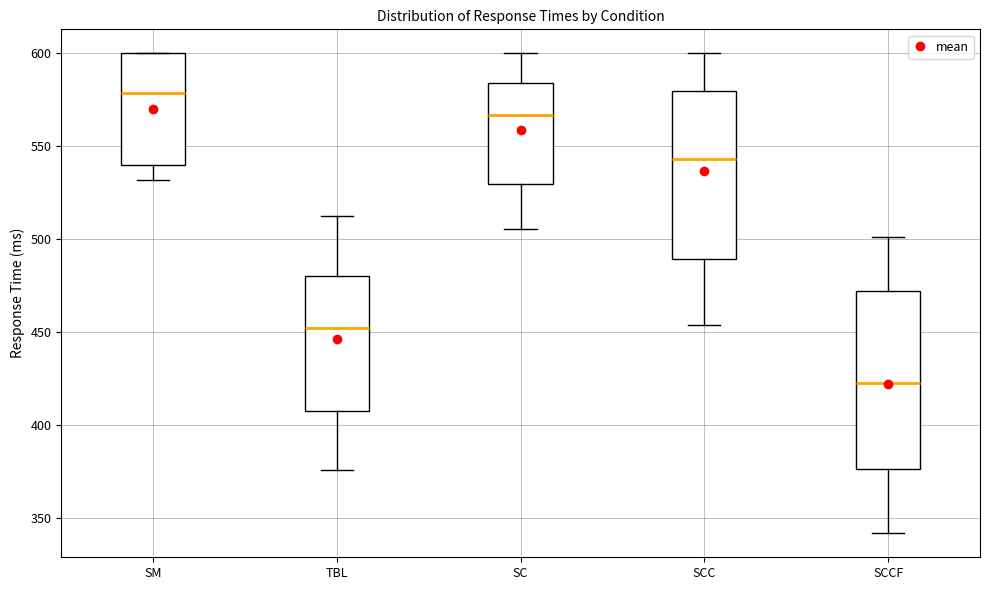

Reading left to right, transcribe this box plot: for each box, give where its median line is, the range the box spans, and where its two whiskers end, as read against the y-axis. The values are not printed on the chart, so give them approximately, as read against the axis.

SM: median 580, box 540 to 600, whiskers 530 to 600
TBL: median 450, box 410 to 480, whiskers 375 to 510
SC: median 565, box 530 to 585, whiskers 505 to 600
SCC: median 545, box 490 to 580, whiskers 455 to 600
SCCF: median 425, box 375 to 470, whiskers 340 to 500